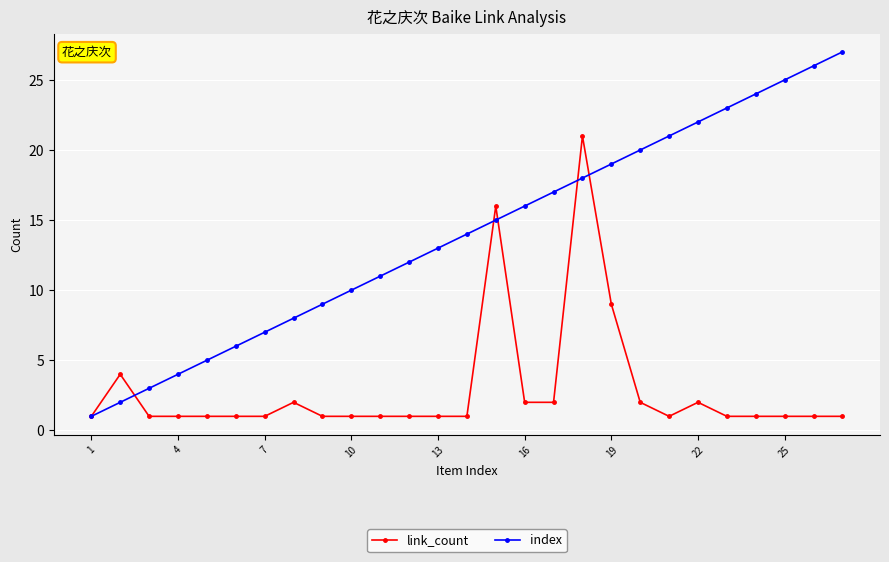

Which series has the largest total across all categories?

index